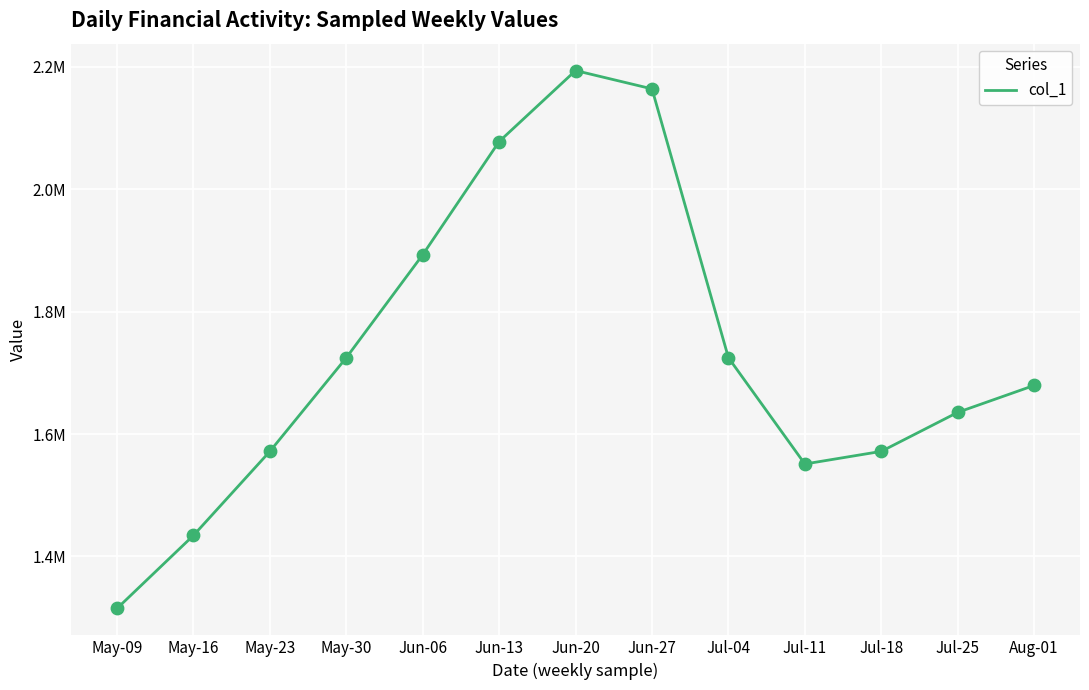

Between Jul-04 and May-09, which is larger?

Jul-04